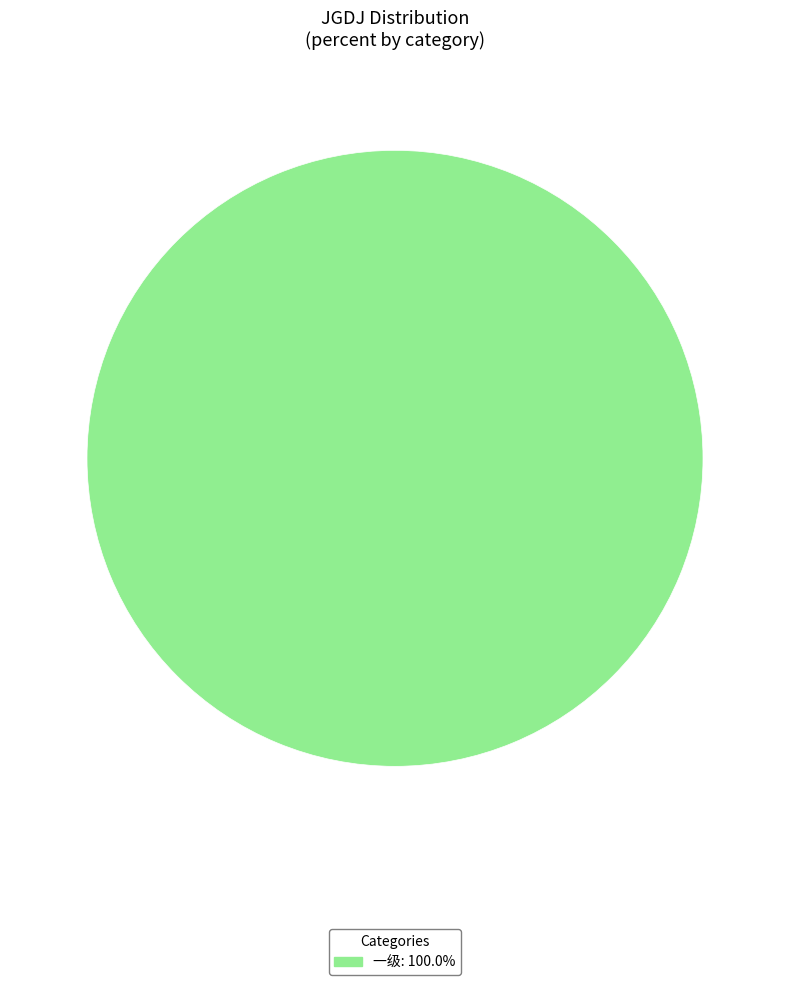

Is 一级: 100.0% the majority of the pie?

Yes